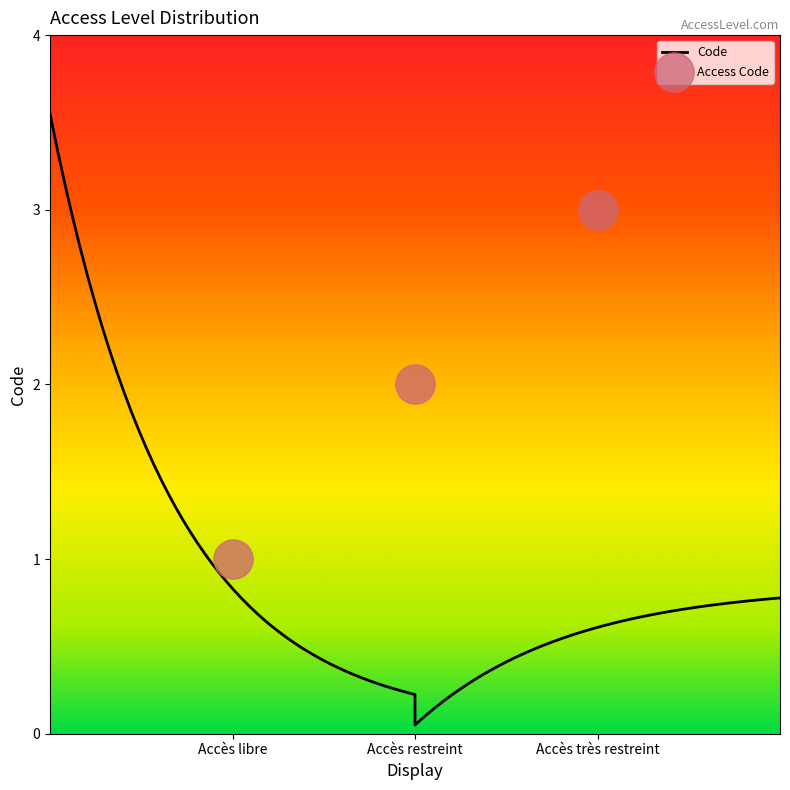

What is the change in value from Accès libre to Accès très restreint?

+2